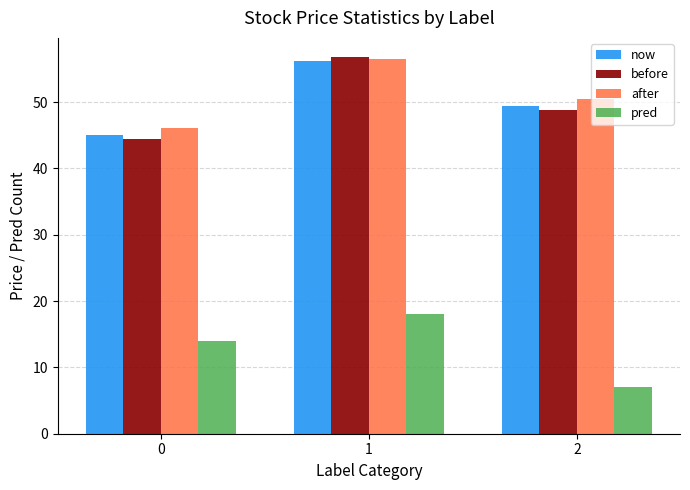

What is the average value of the now series?

50.3